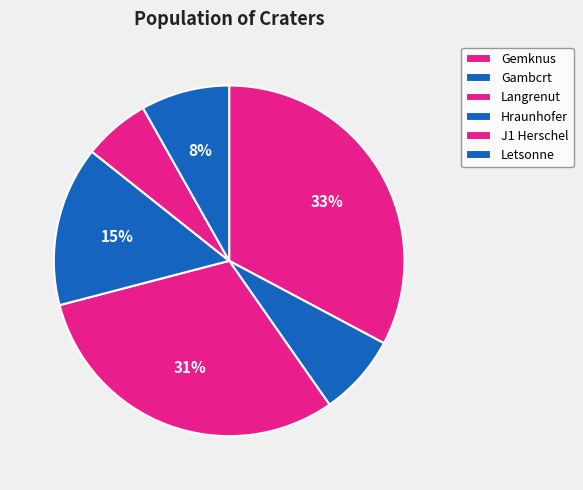

To the nearest percent, what is the difference between the largest and smallest slice percentages?

27%